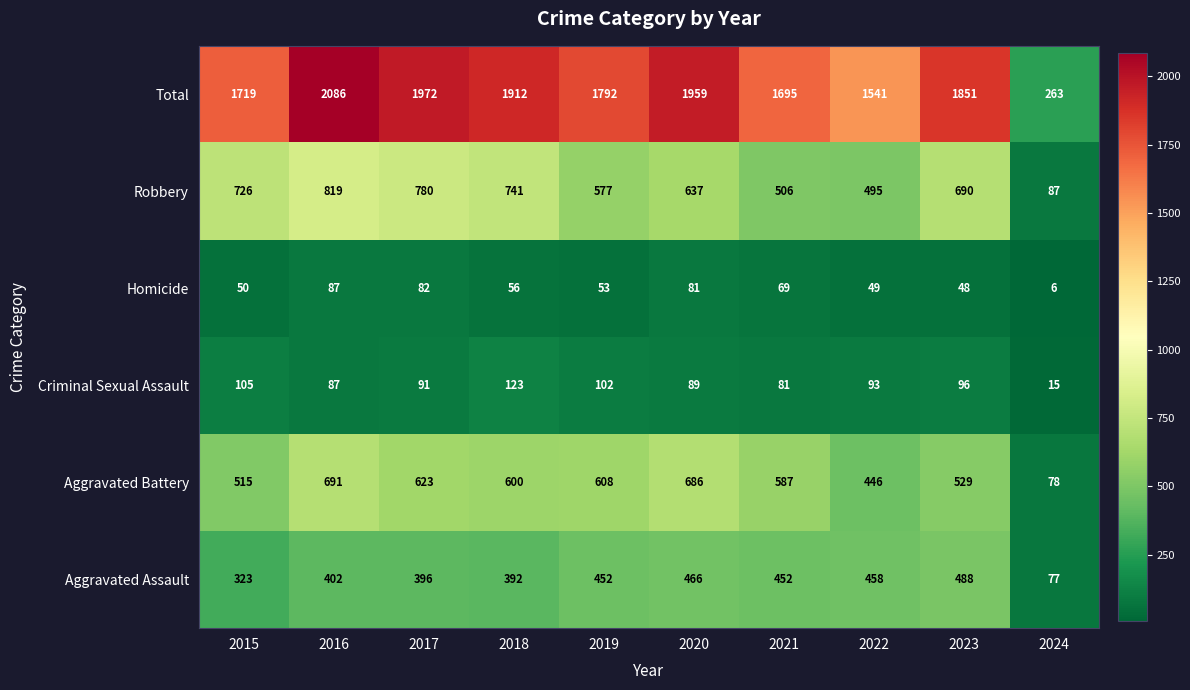

What is the difference between the highest and lowest values at 2016?

1999